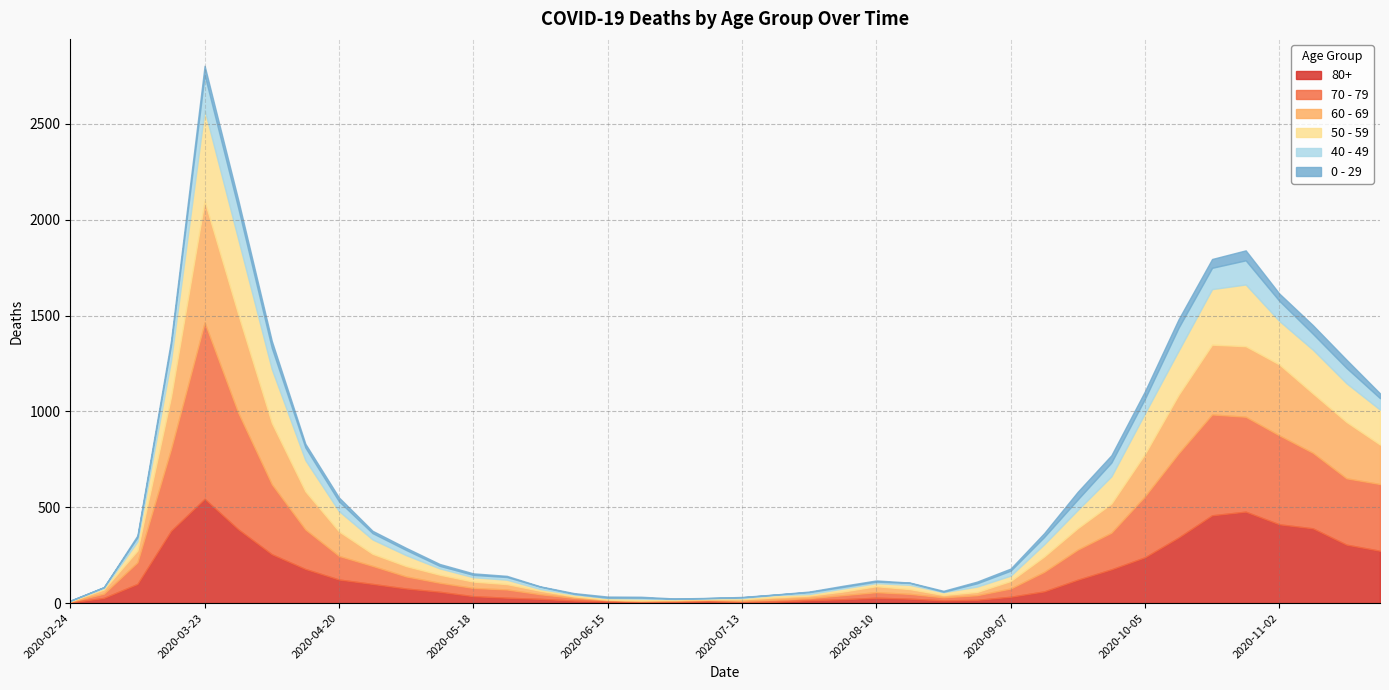

Between 2020-04-27 and 2020-09-14, which series saw the biggest shift?

80+